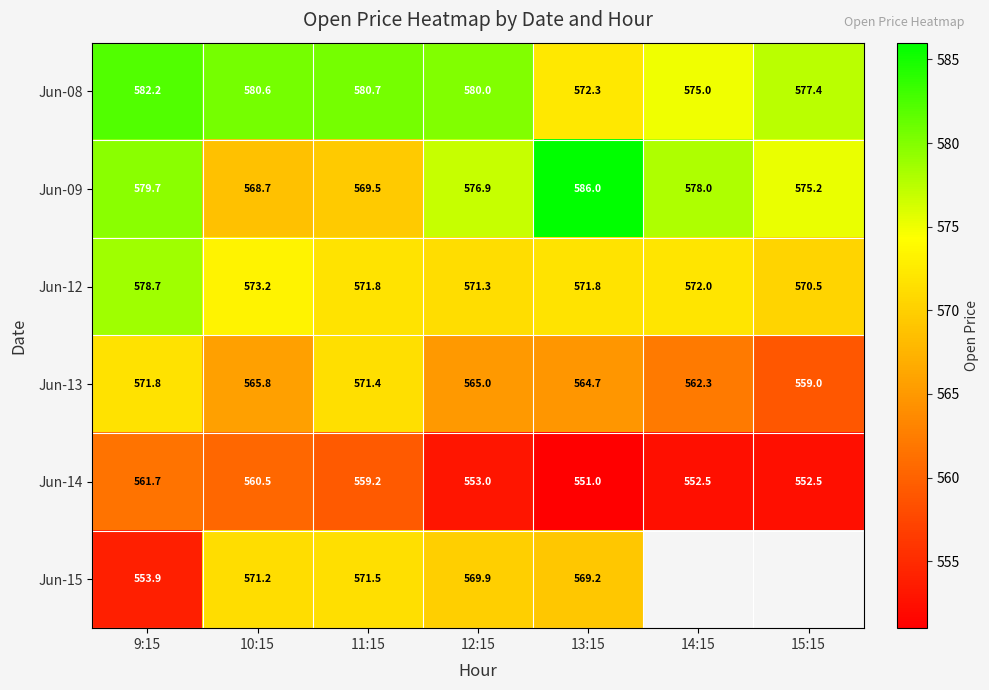

True or false: Jun-09 has a value of 579.7 at 9:15.

True